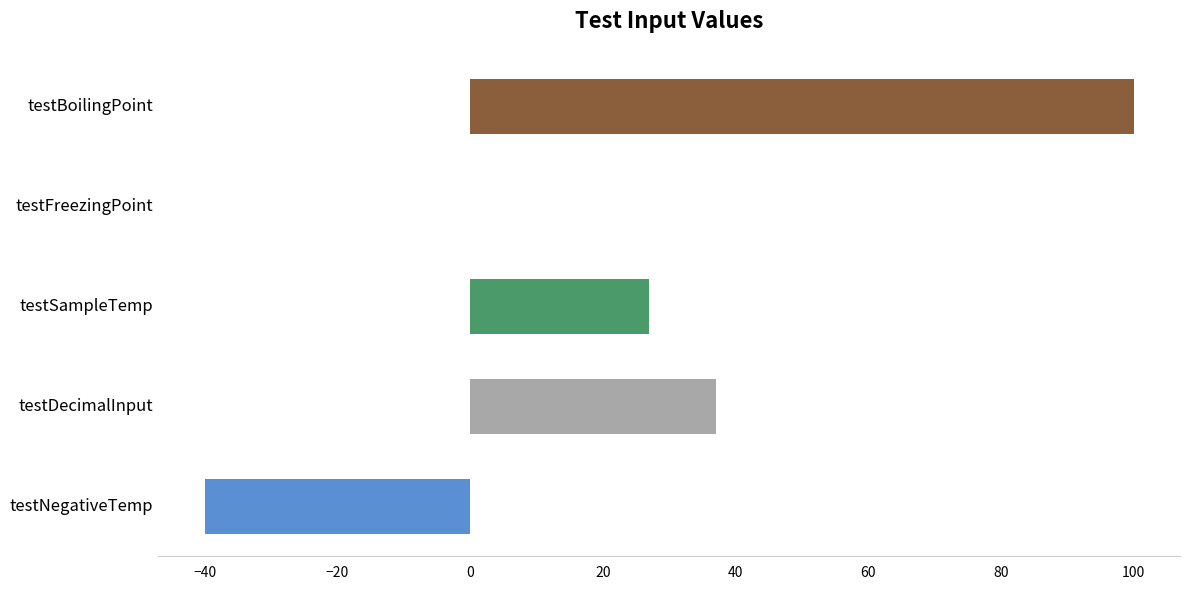

Reading top to bottom, what are all the values shown in this chart?

testBoilingPoint=100	testFreezingPoint=0	testSampleTemp=27	testDecimalInput=37	testNegativeTemp=-40